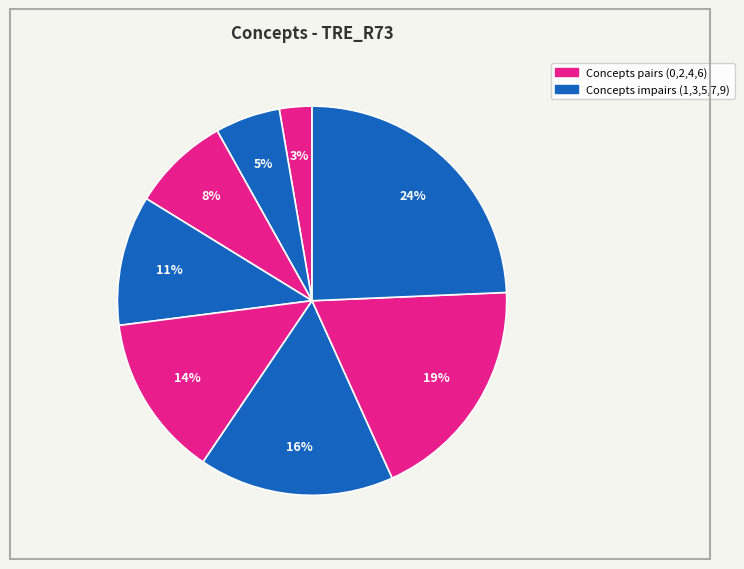

Count the number of slices in the pie.

8